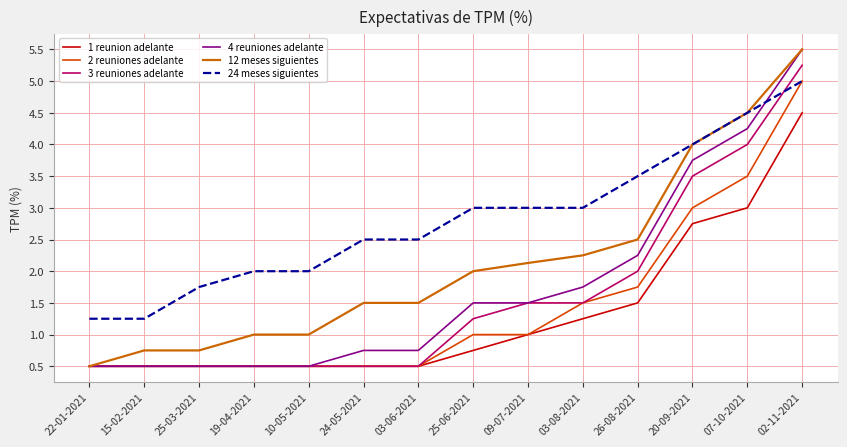

What is the total value across all series at 03-06-2021?

6.2